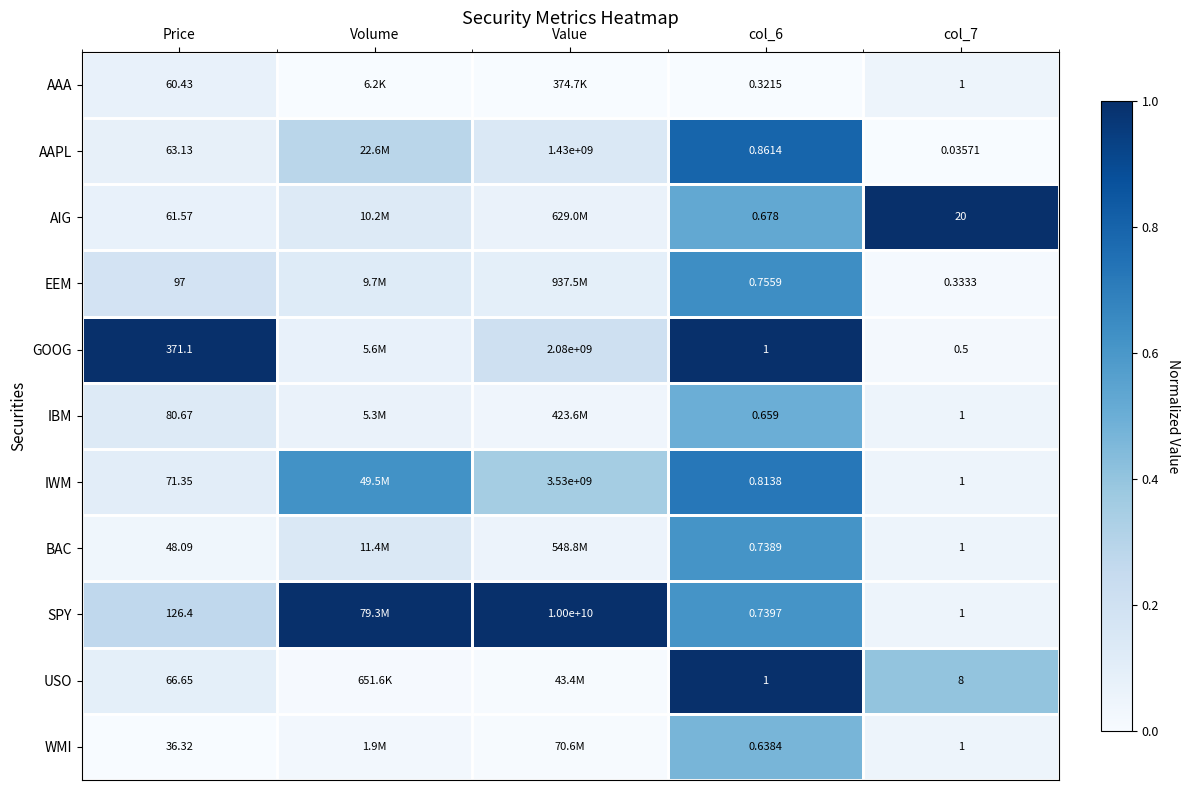

Is the value of BAC at Price greater than the value of WMI at col_6?

Yes